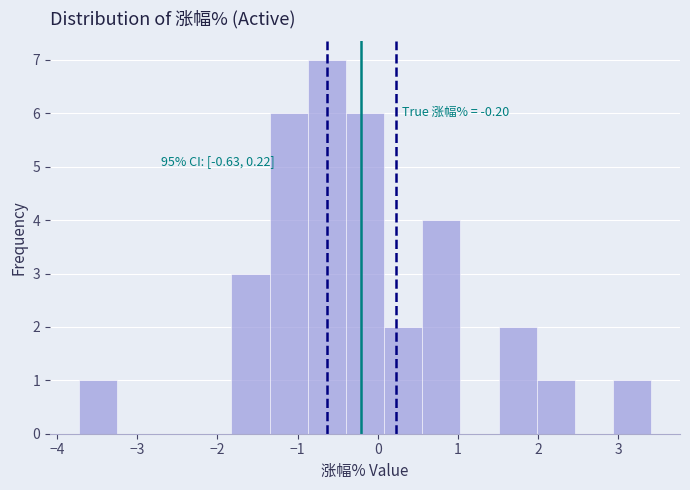

Which range on the x-axis has the tallest bar?

-0.9 to -0.4